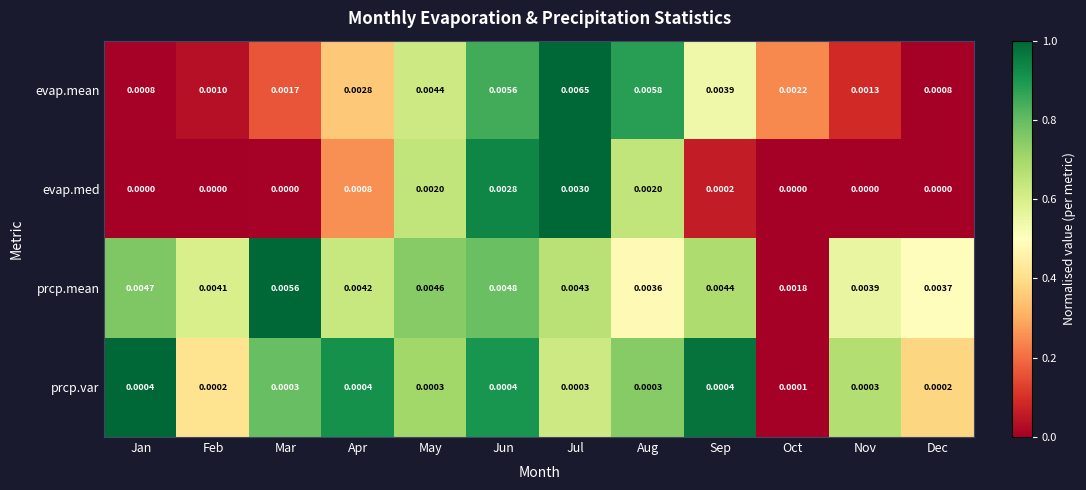

At which category is the sum across all series the highest?

Jul